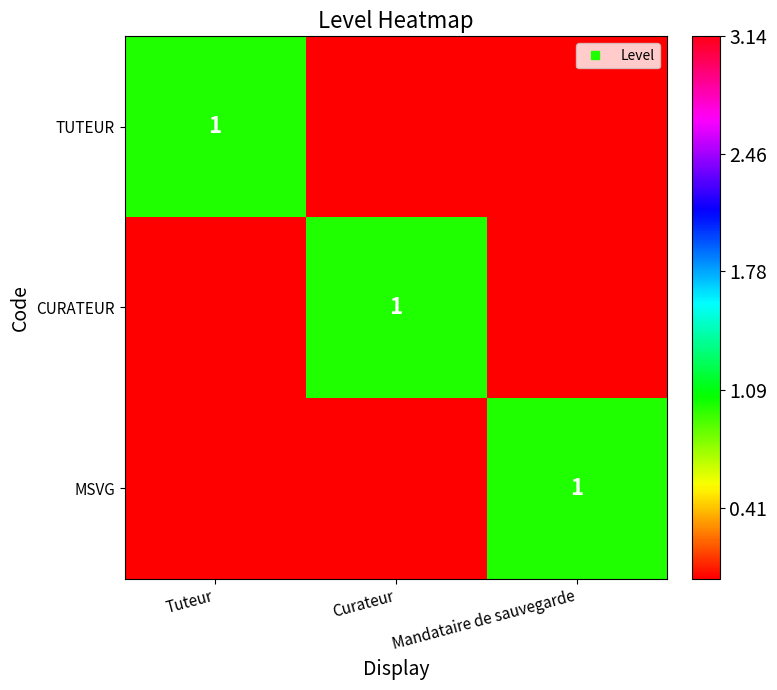

The CURATEUR series shows 0 at Tuteur. True or false?

True